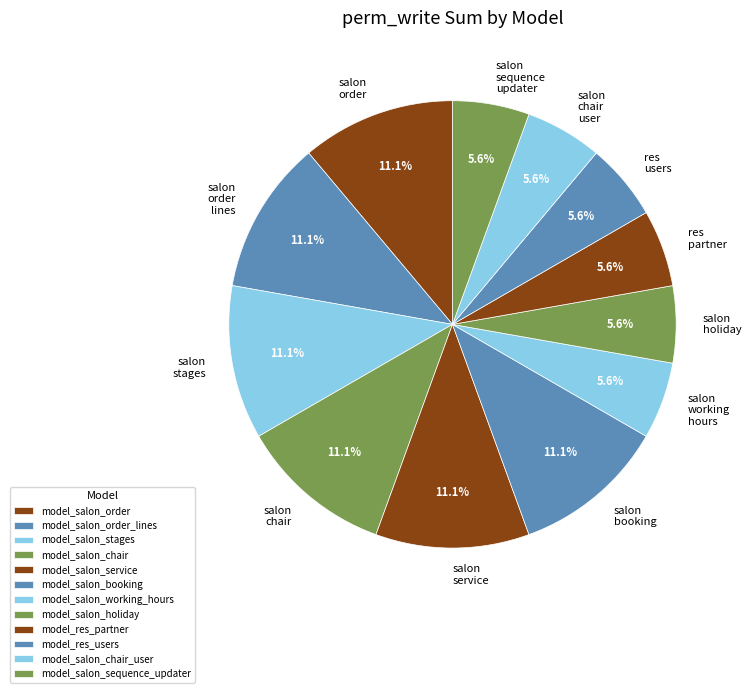

To the nearest percent, what is the average slice percentage?

8%